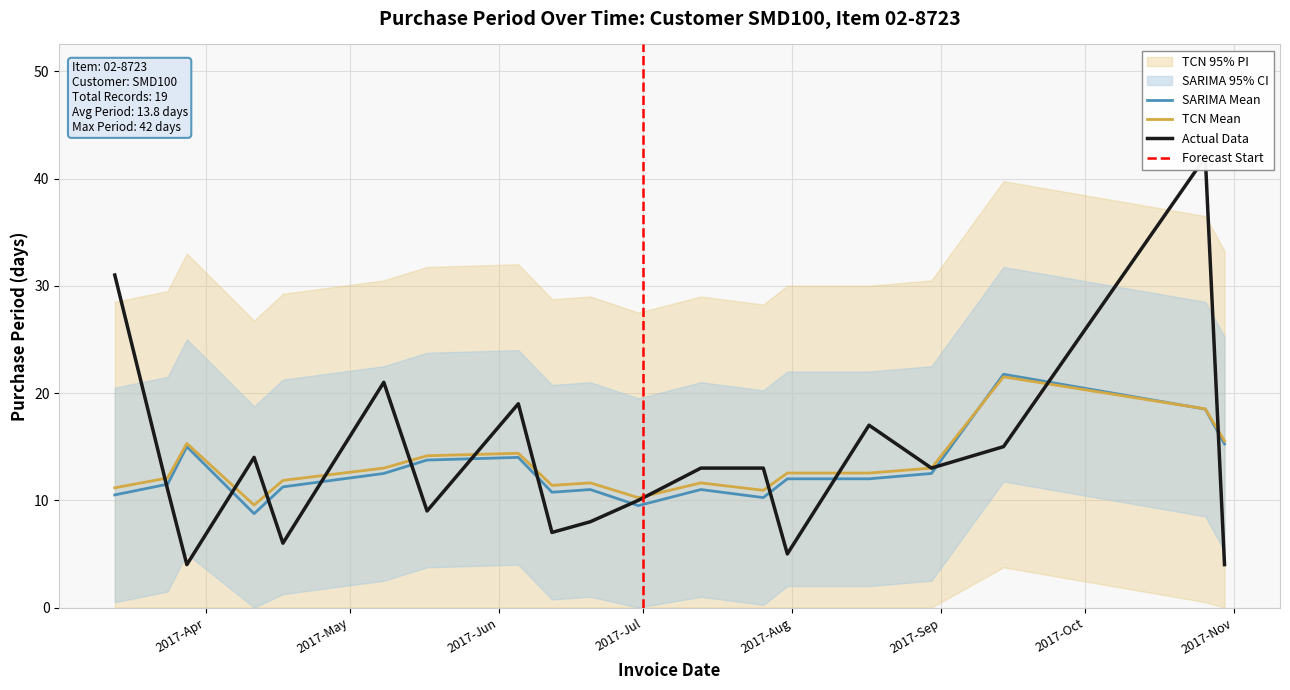

Reading left to right, list all the values displayed in this chart.

2017-03-13=31	2017-03-24=11	2017-03-28=4	2017-04-11=14	2017-04-17=6	2017-05-08=21	2017-05-17=9	2017-06-05=19	2017-06-12=7	2017-06-20=8	2017-06-30=10	2017-07-13=13	2017-07-26=13	2017-07-31=5	2017-08-17=17	2017-08-30=13	2017-09-14=15	2017-10-26=42	2017-10-30=4